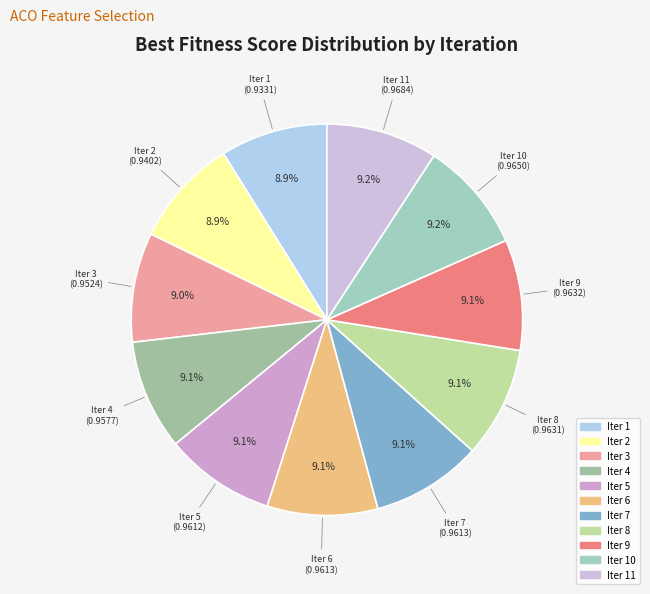

Does Iter 5 account for over 50% of the chart?

No